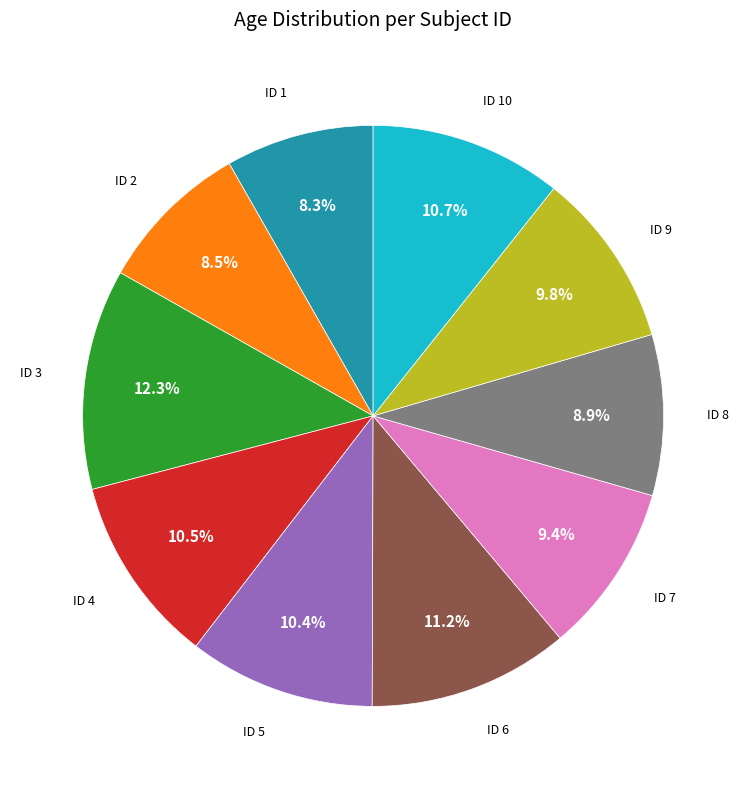

Do ID 2 and ID 4 together represent more than half of the pie?

No